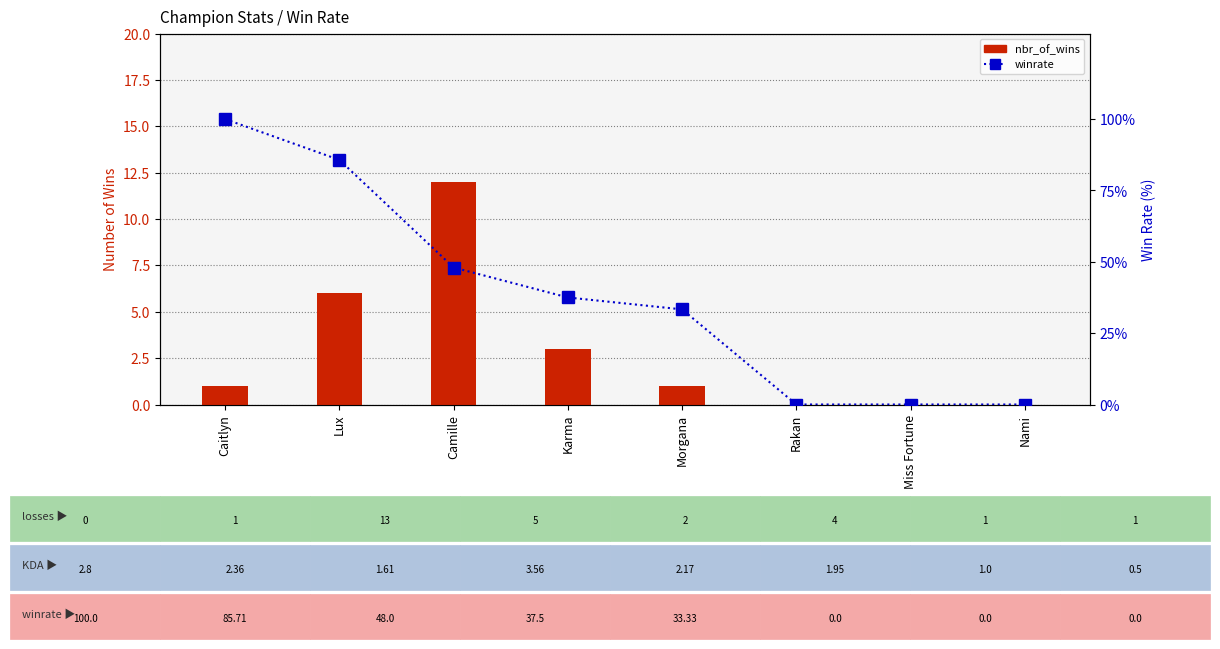

Which label corresponds to the largest value in the chart?

Caitlyn